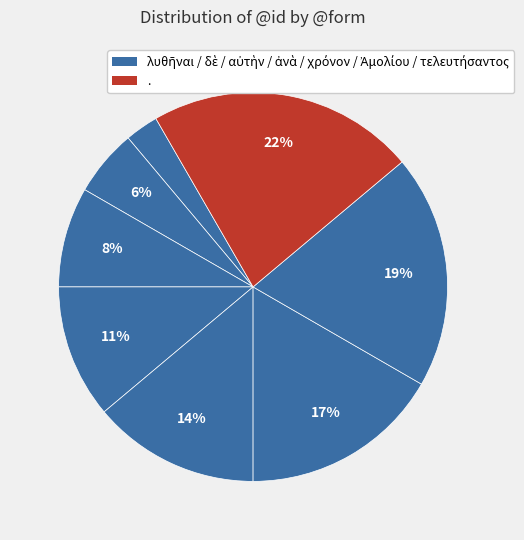

How many segments does this pie chart have?

8